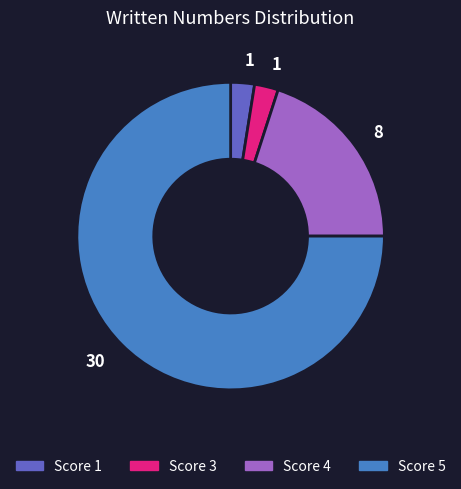

Is there a majority slice in this chart?

Yes